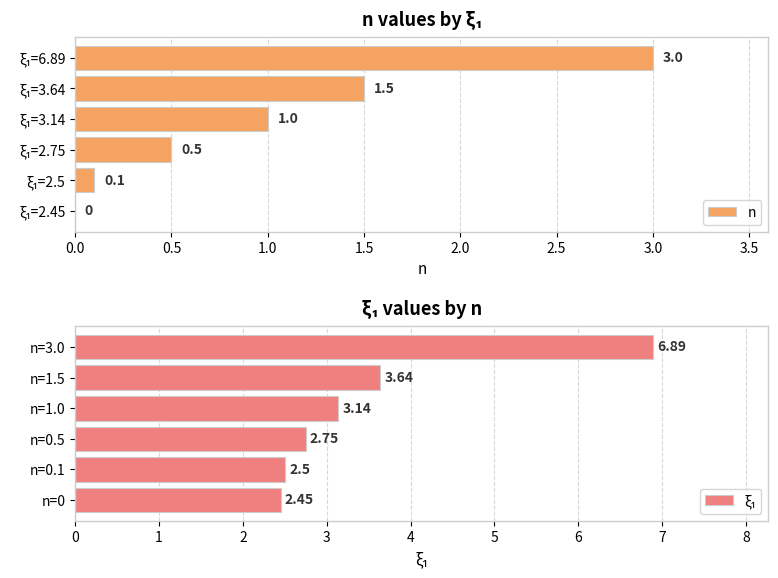

Reading right to left, list all the values displayed in this chart.

n: 3.0	1.5	1.0	0.5	0.1	0.0
ξ₁: 6.9	3.6	3.1	2.8	2.5	2.5